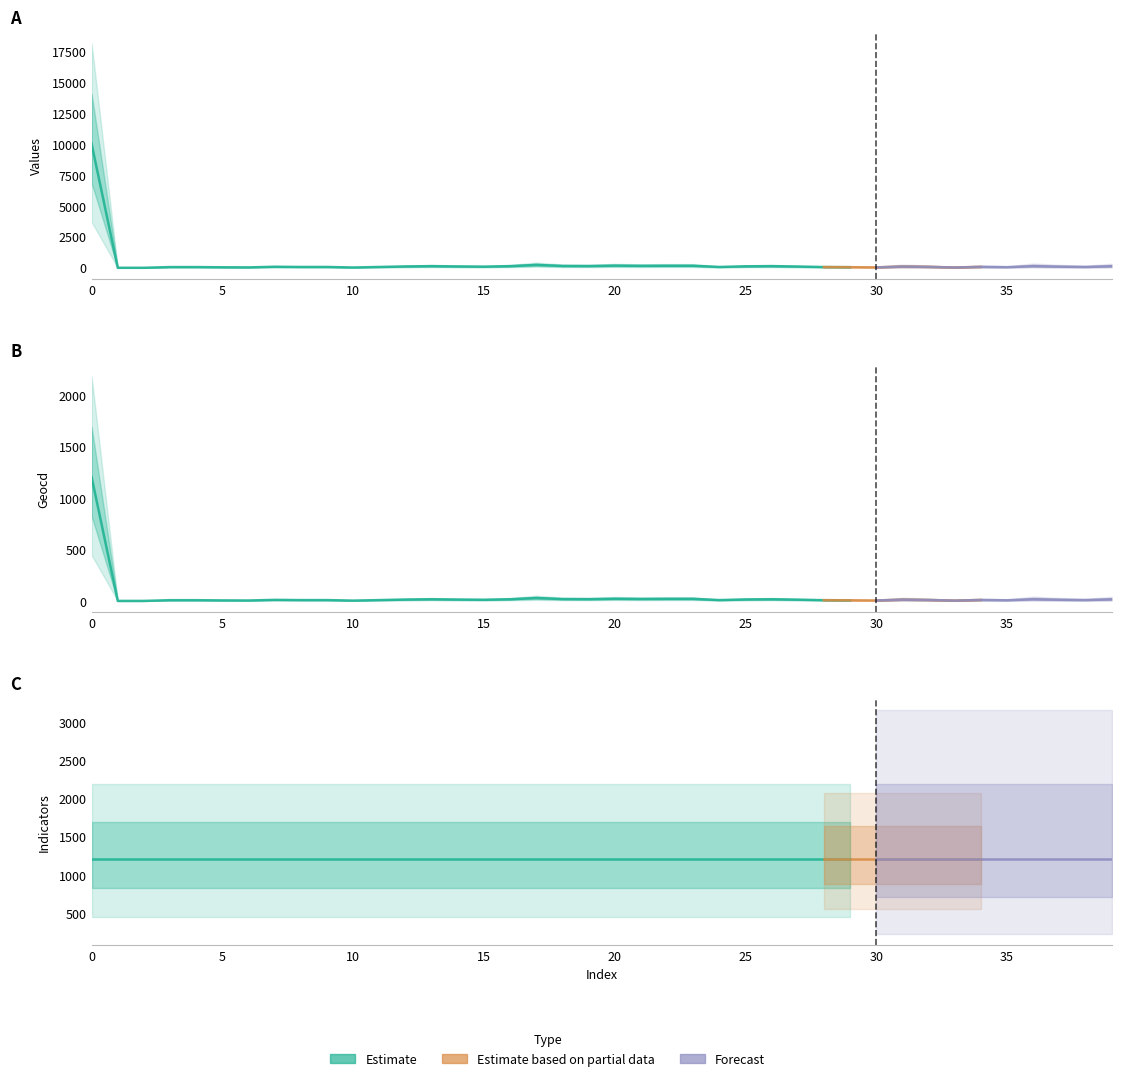

In values, how many points are higher than both neighbors (excluding endpoints)?

8